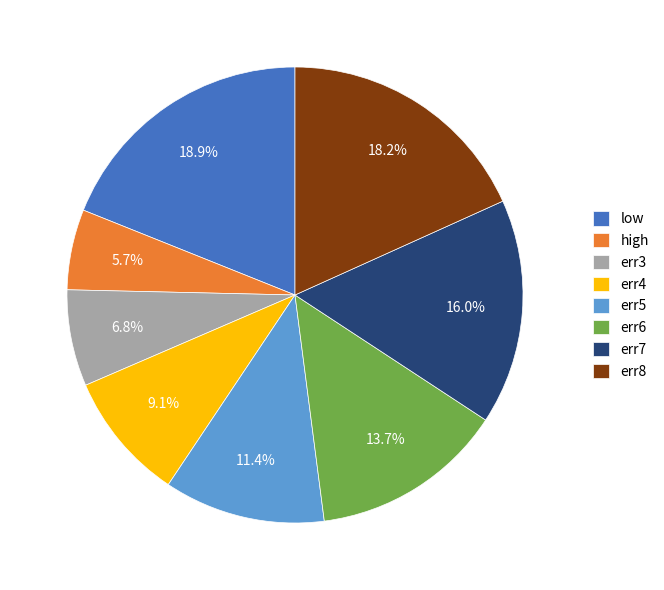

How many segments does this pie chart have?

8